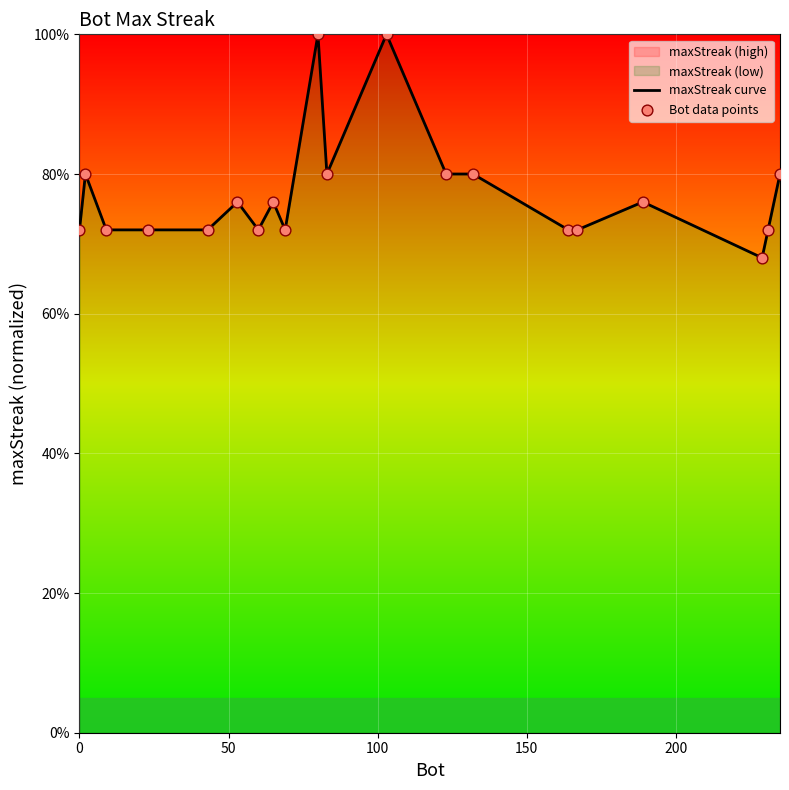

What is the smallest value displayed?

68